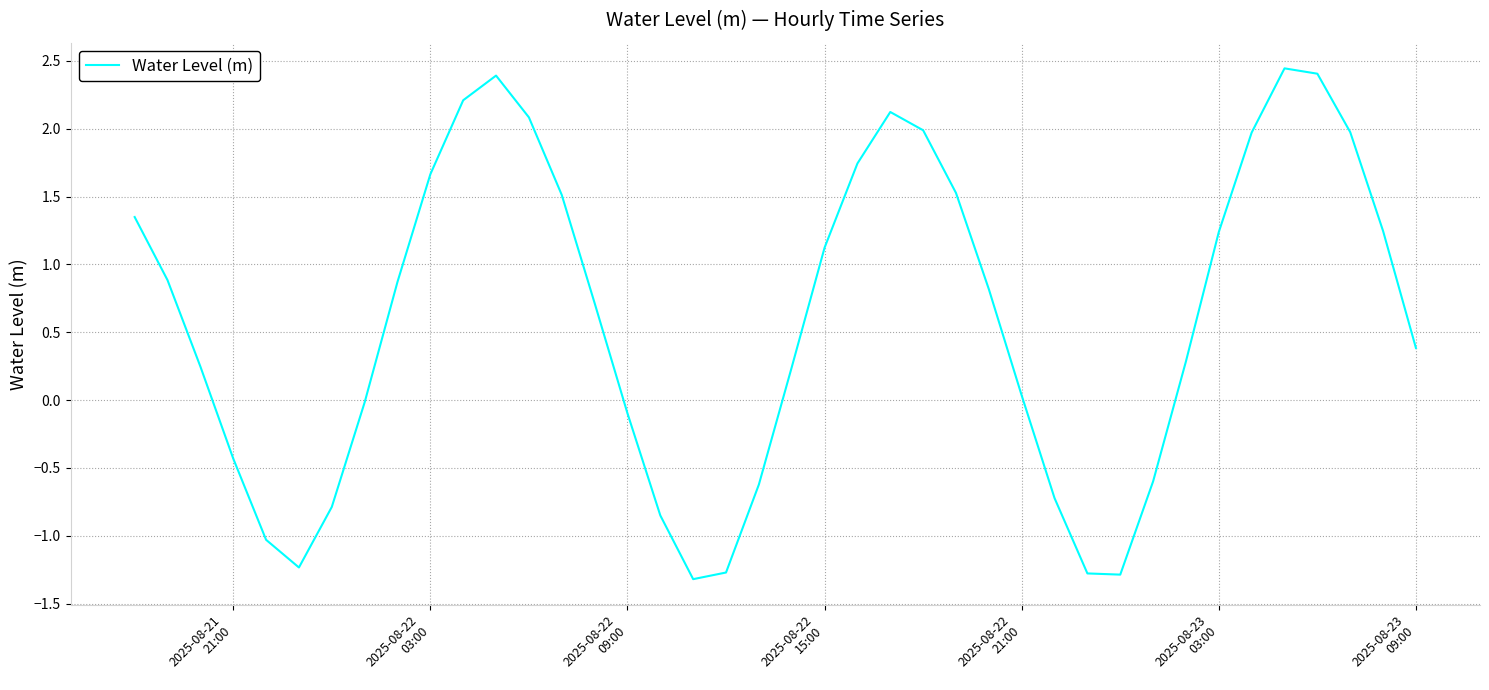

What is the difference between the maximum and minimum values?

3.8